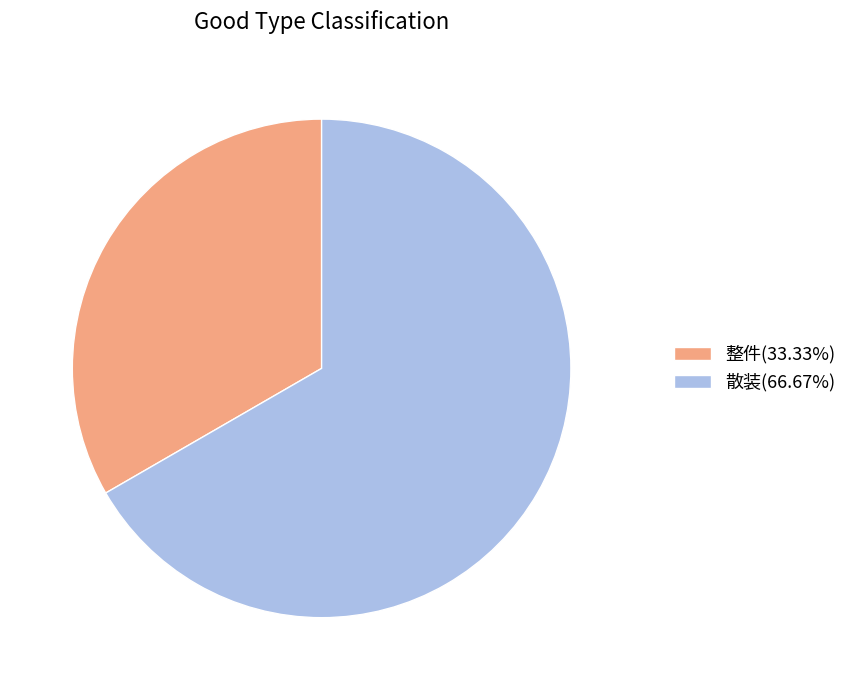

The 散装 slice represents 67% of the pie. True or false?

True